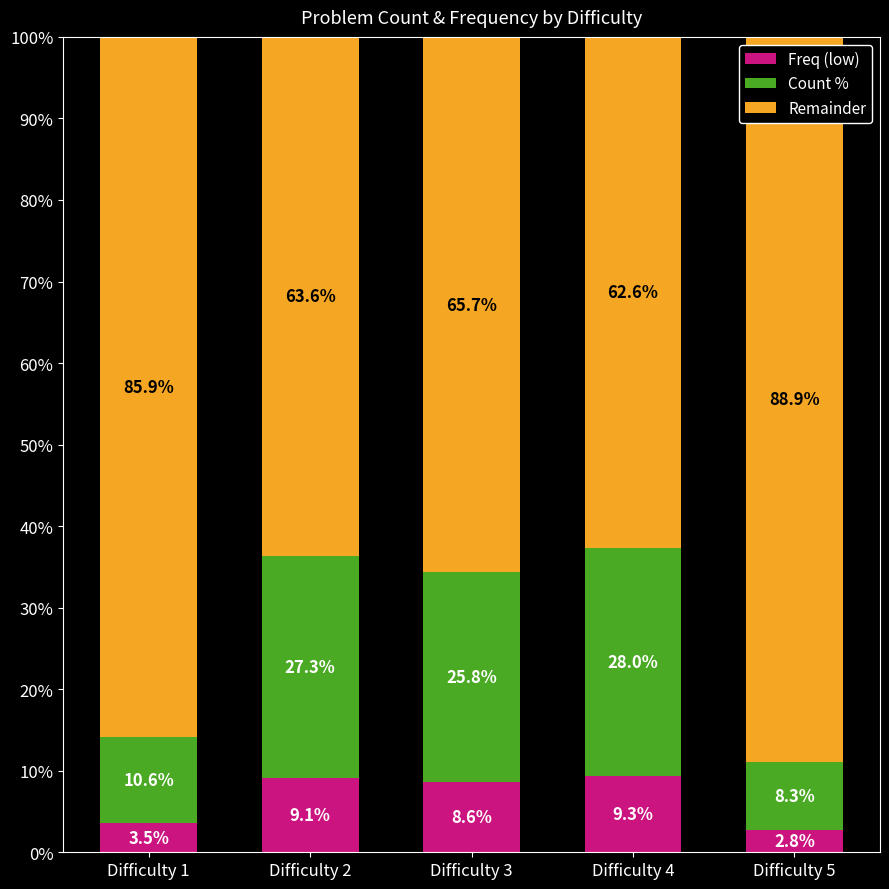

What are all the series names shown in the legend?

Freq (low), Count %, Remainder